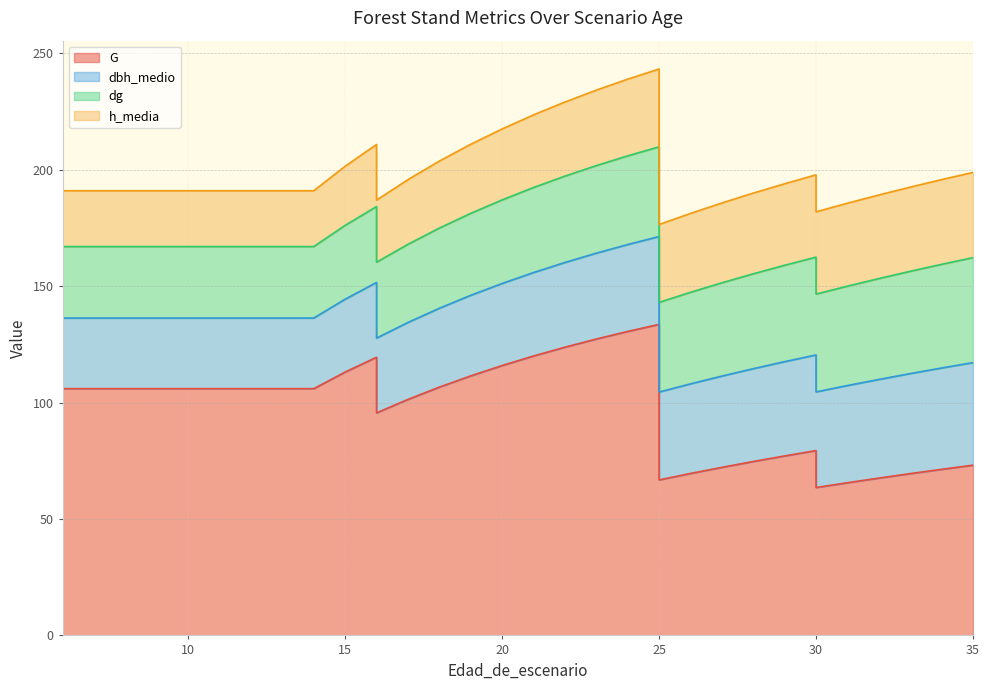

Does the chart display data point markers on the line(s)?

No